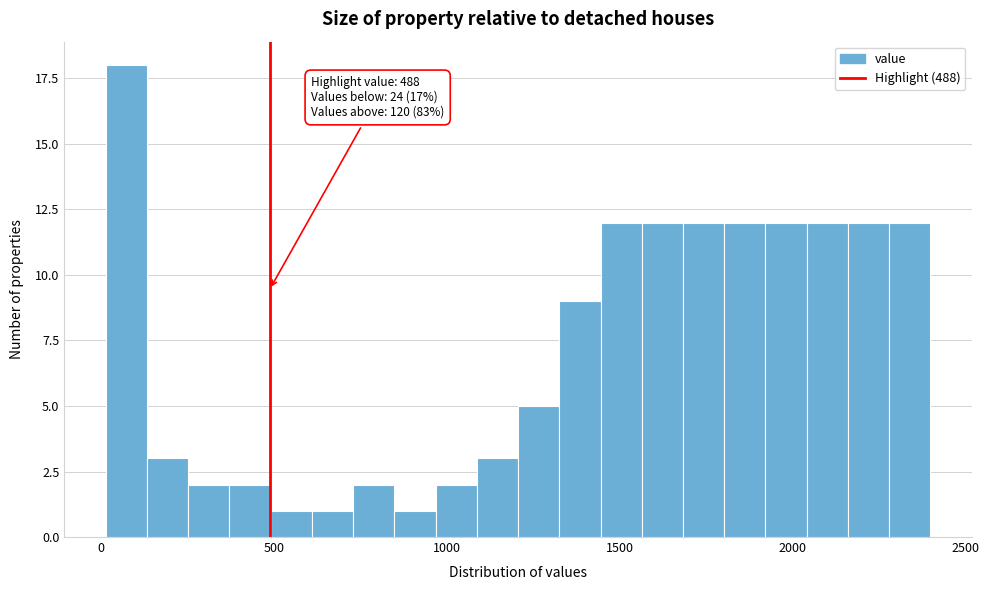

Read against the x-axis, roughly where is the centre of the tallest bar?

50